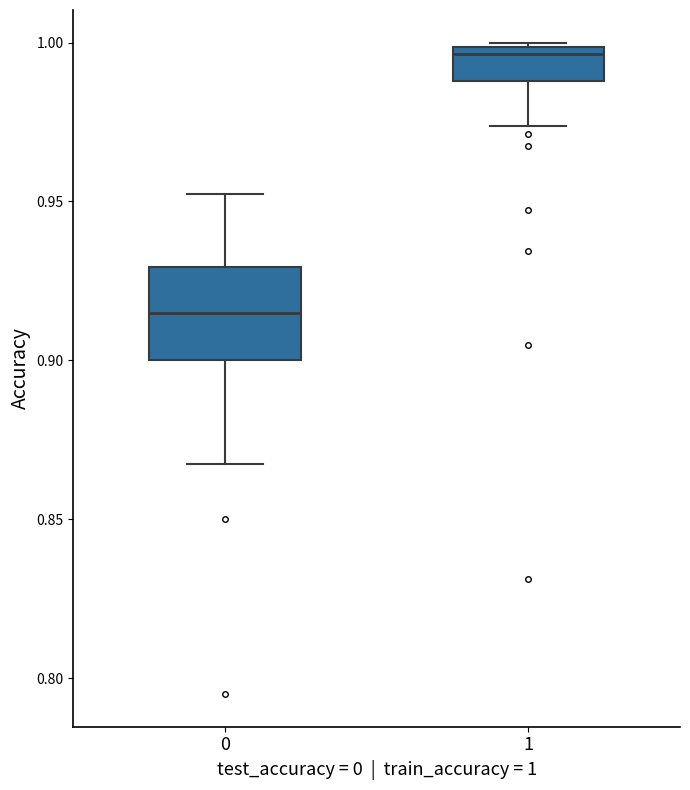

Comparing the boxes themselves (not the whiskers), which one is the tallest?

0